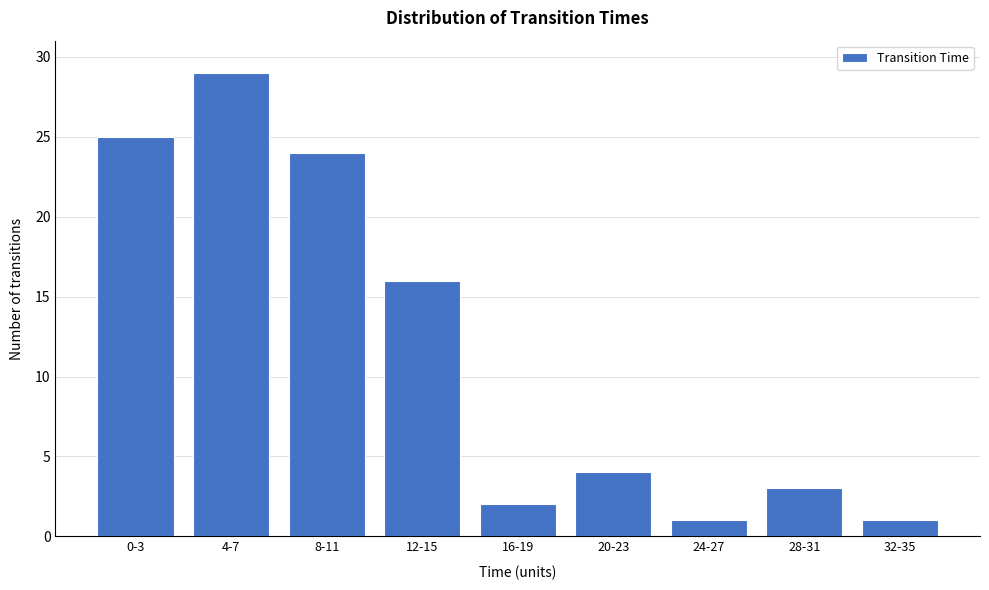

Reading left to right, transcribe all the data shown in this chart.

0-3=25	4-7=29	8-11=24	12-15=16	16-19=2	20-23=4	24-27=1	28-31=3	32-35=1